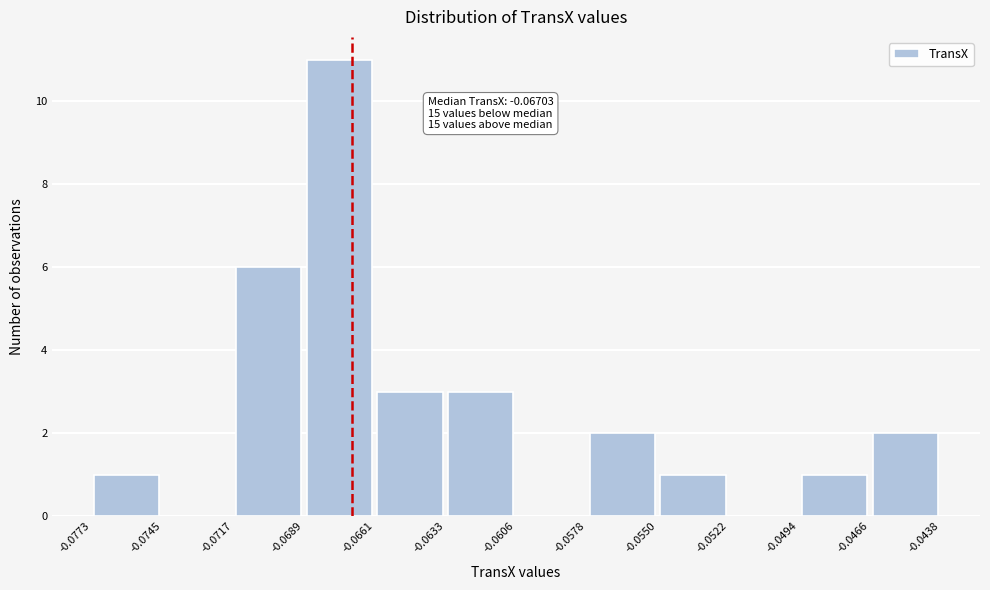

Over which range of the x-axis is the bar tallest?

-0.0689 to -0.0661